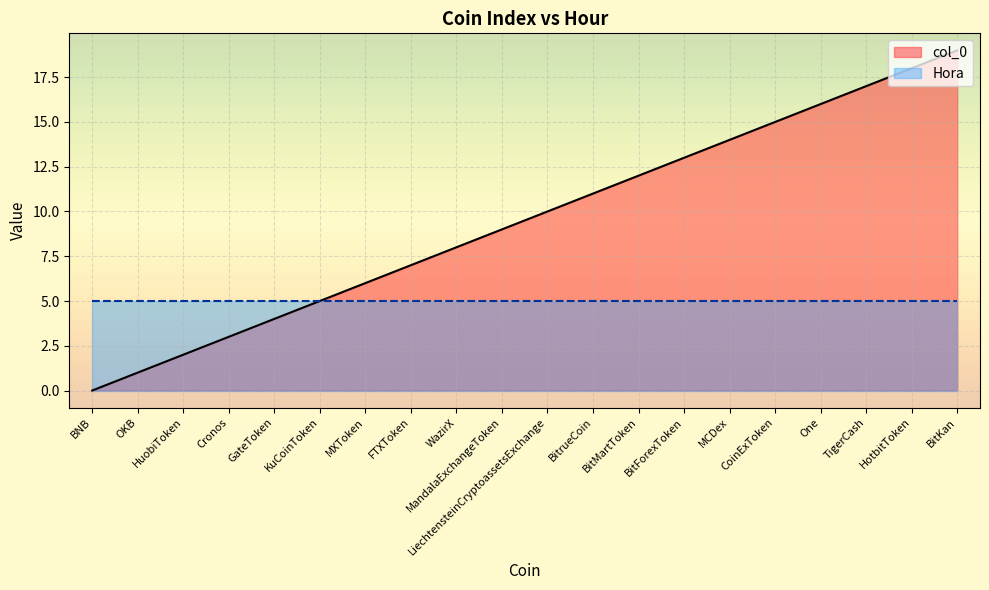

What is the value of the 20th point from the left?

19